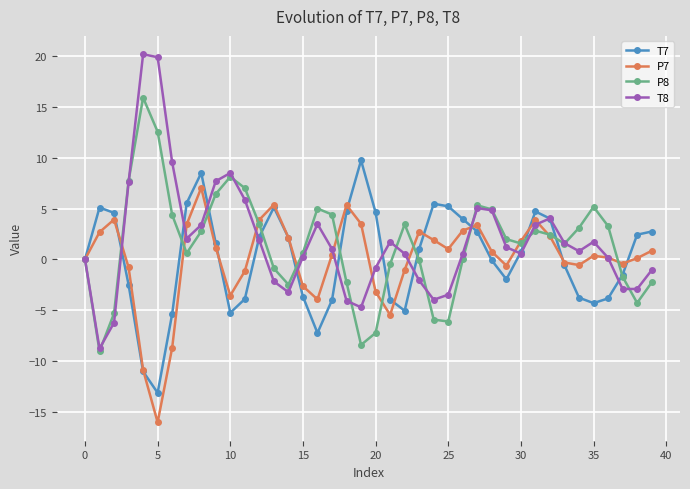

Which series has the largest range (max minus min)?

T8